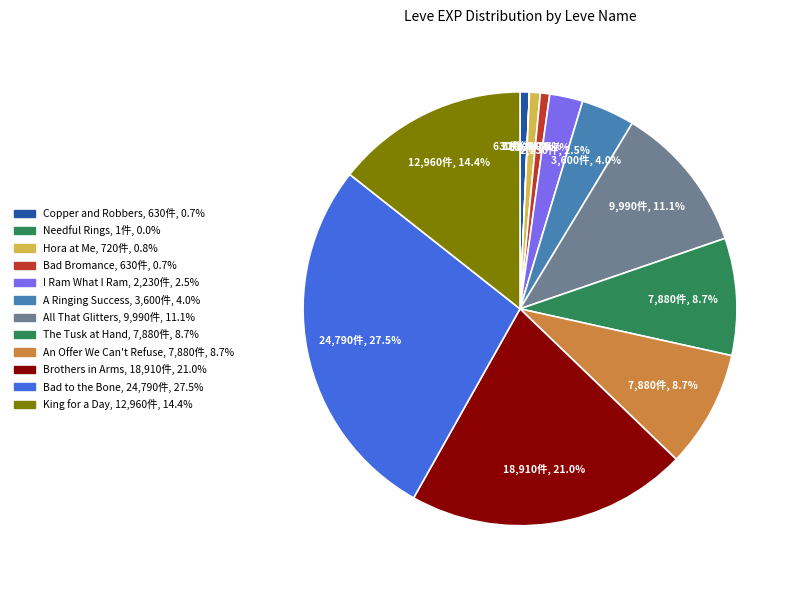

Do Bad to the Bone and King for a Day together represent more than half of the pie?

No